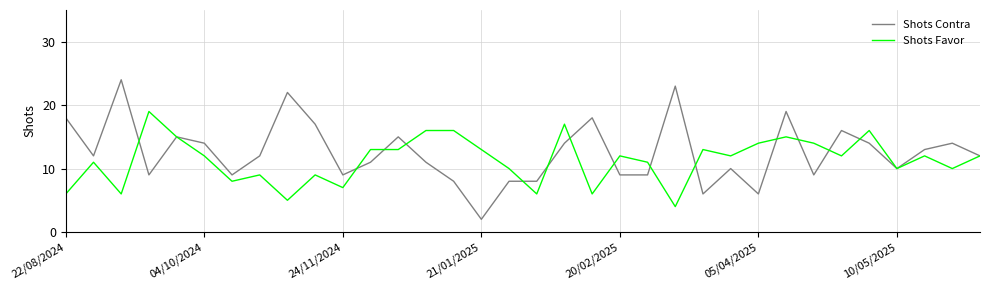

What is the minimum value for Shots Favor?

4